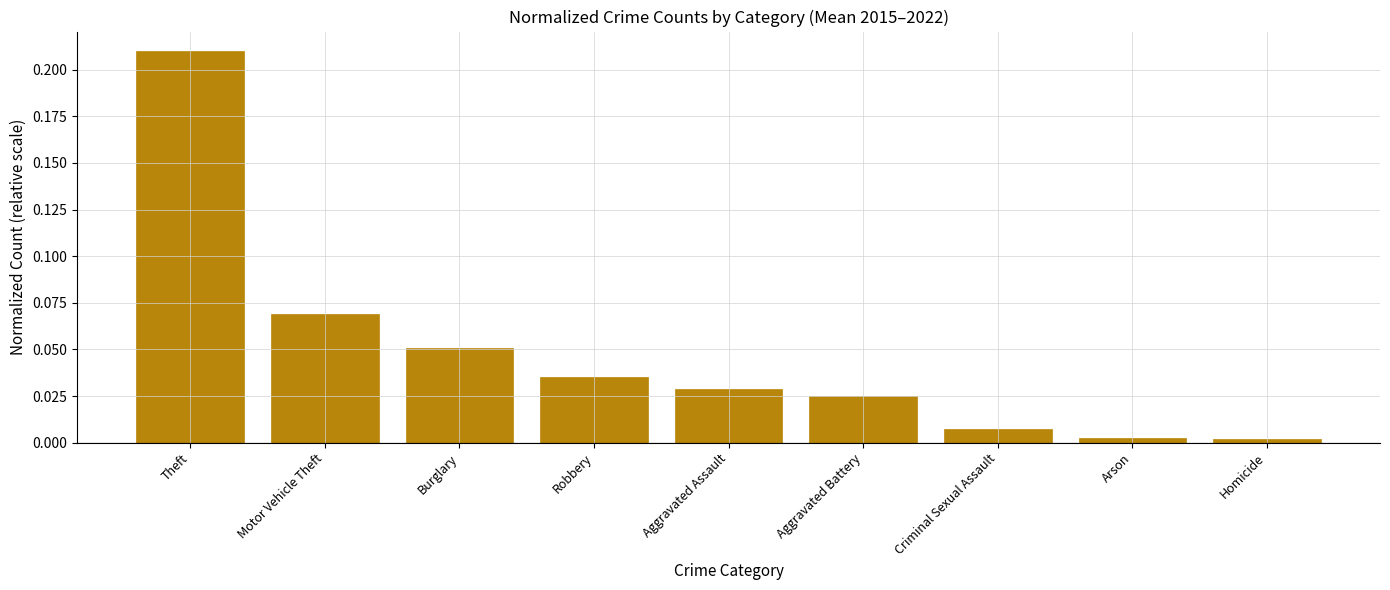

At which category does the chart reach its peak across all series?

Theft